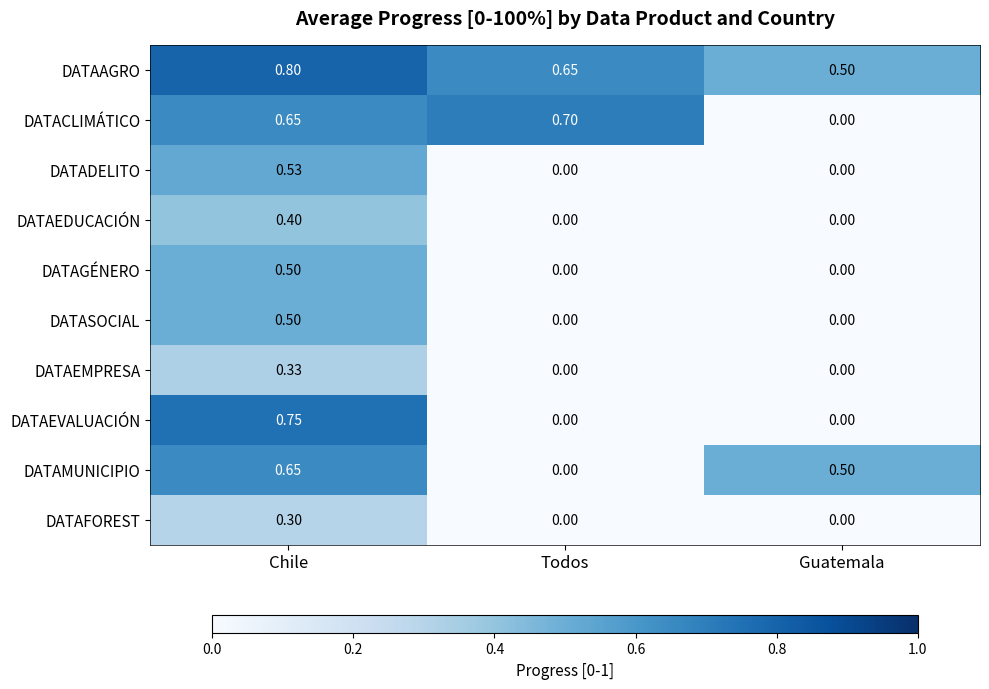

List the labels in order of DATACLIMÁTICO value, largest first.

Todos, Chile, Guatemala